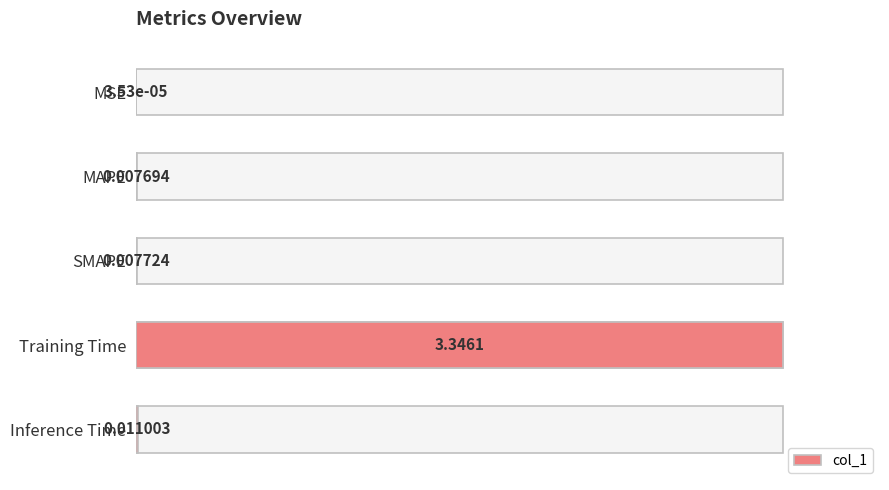

Are the bars grouped side by side (vs. stacked)?

No